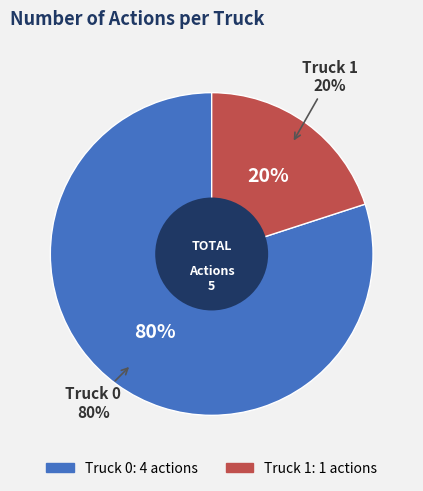

Between Truck 0 and Truck 1, which is larger?

Truck 0